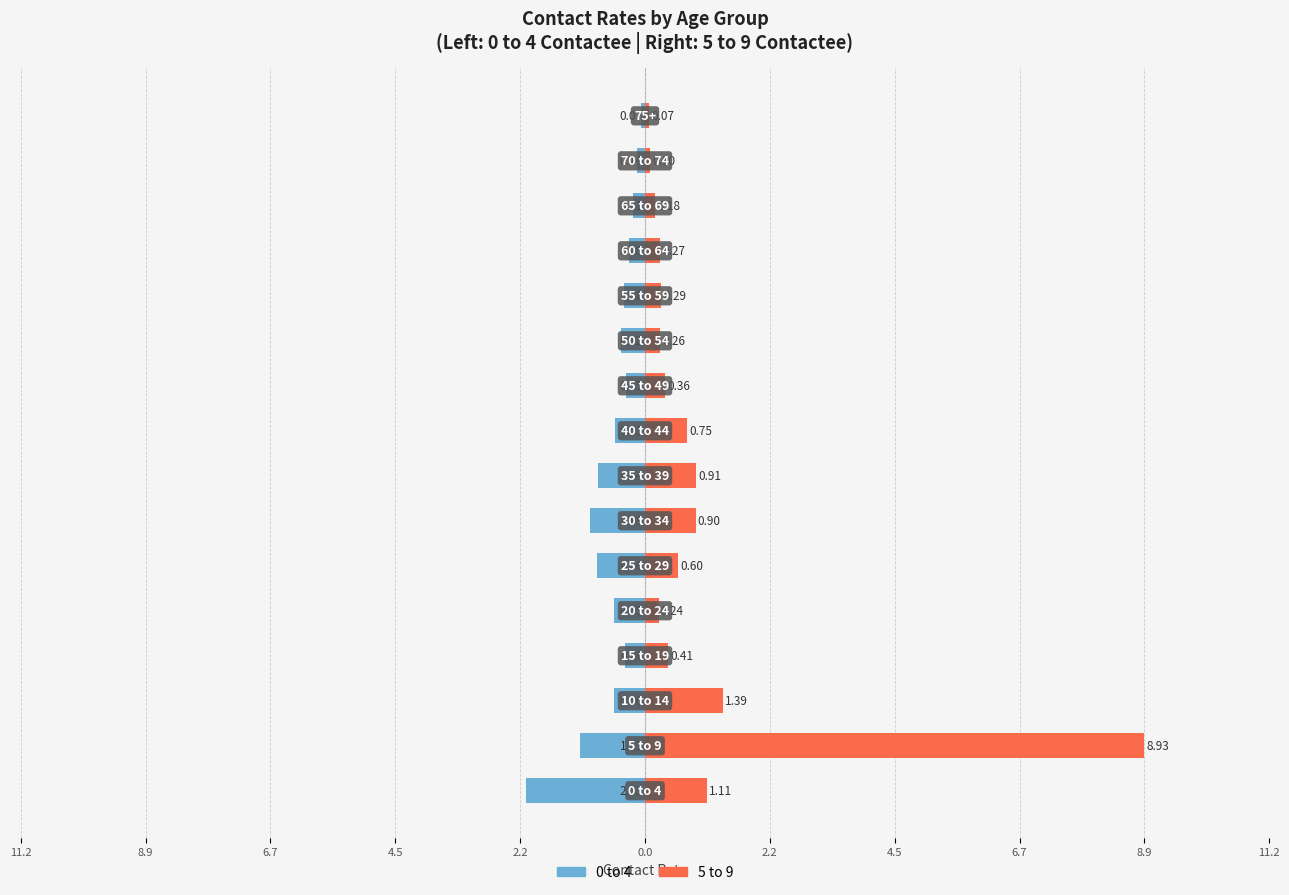

How many groups of bars are there?

16